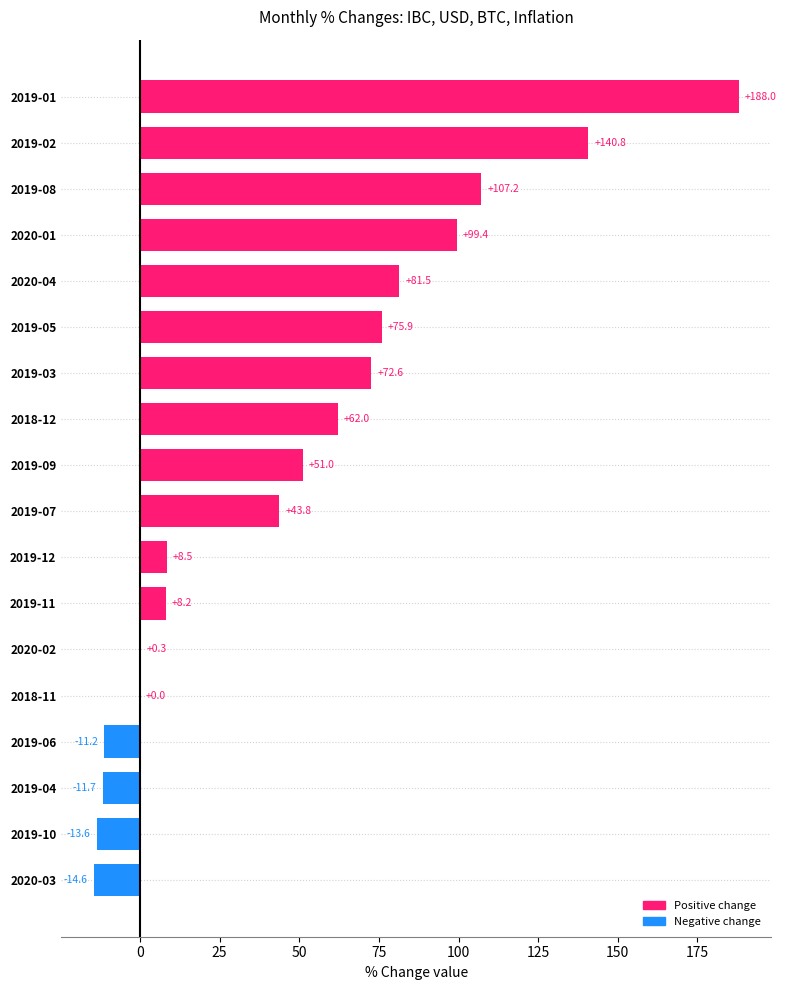

The chart shows a value of 43.5 at 2020-04. True or false?

False